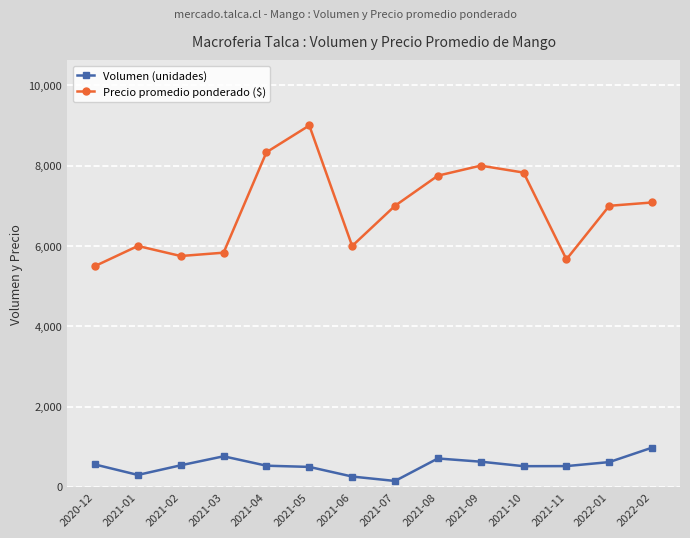

The value of Volumen (unidades) at 2021-01 is 300. True or false?

True